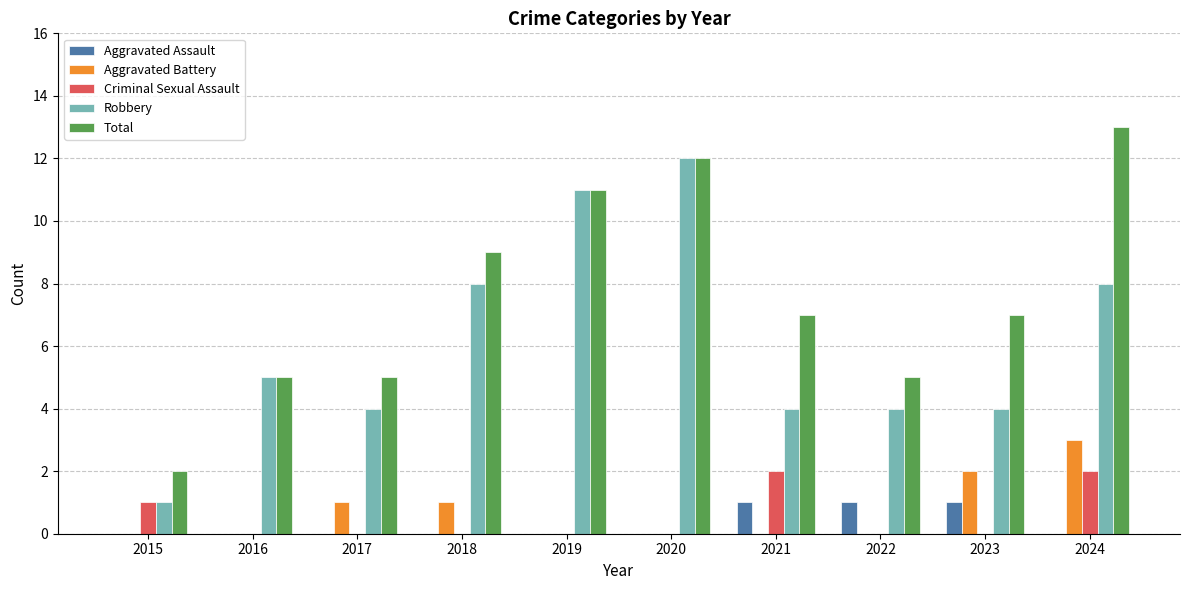

Reading right to left, what are all the values shown in this chart?

Aggravated Assault: 0	1	1	1	0	0	0	0	0	0
Aggravated Battery: 3	2	0	0	0	0	1	1	0	0
Criminal Sexual Assault: 2	0	0	2	0	0	0	0	0	1
Robbery: 8	4	4	4	12	11	8	4	5	1
Total: 13	7	5	7	12	11	9	5	5	2